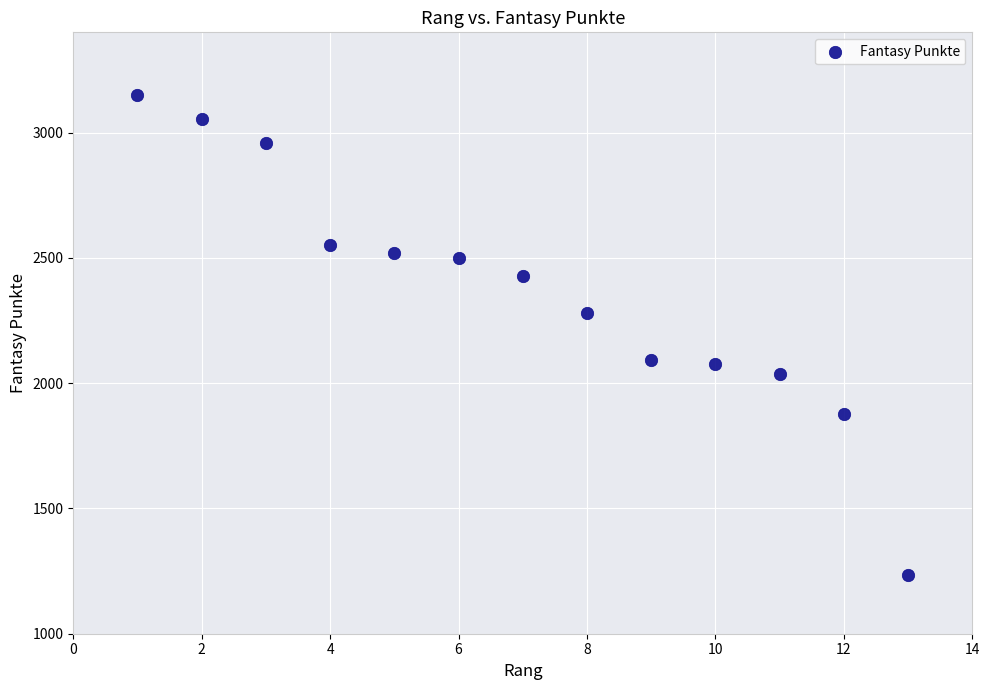

What is the range of X values (max minus min)?

12